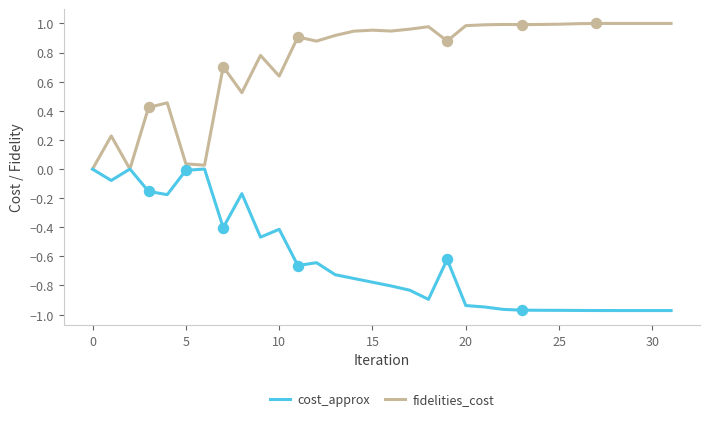

Rank the series by their average value, from highest to lowest.

fidelities_cost, cost_approx